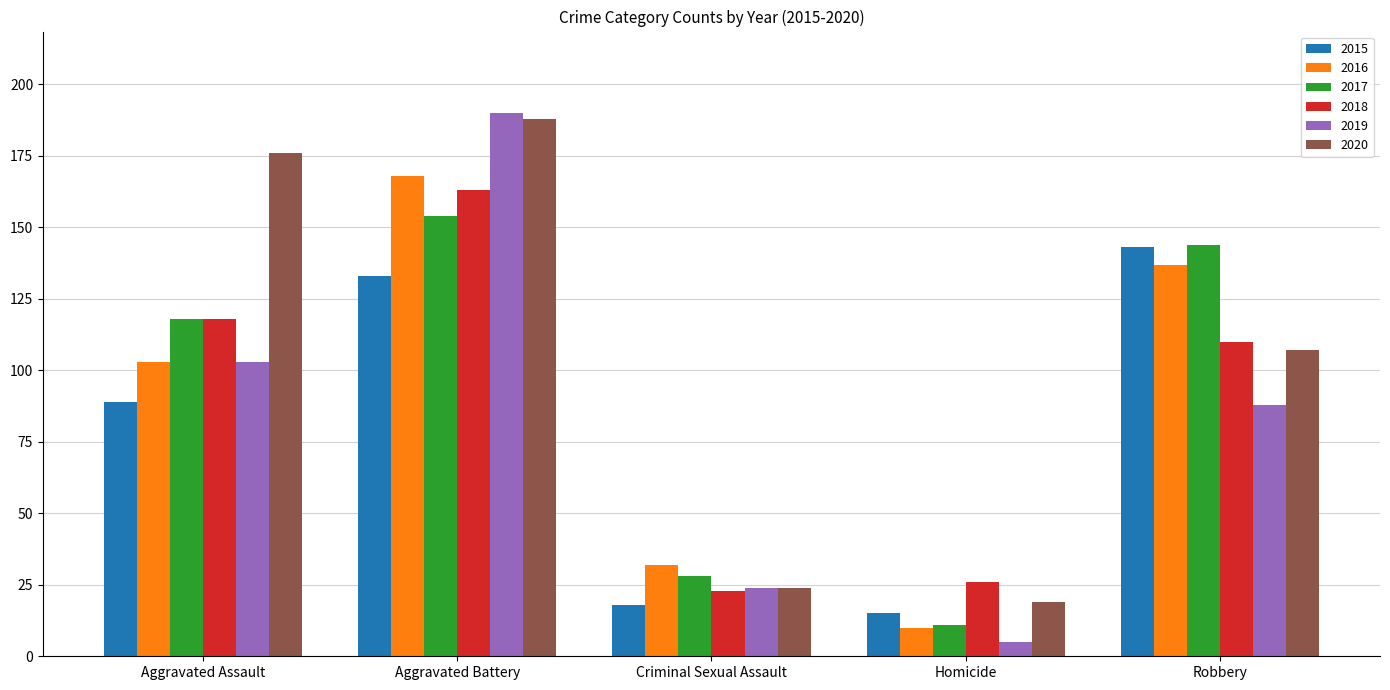

What is the minimum value shown in the chart?

5